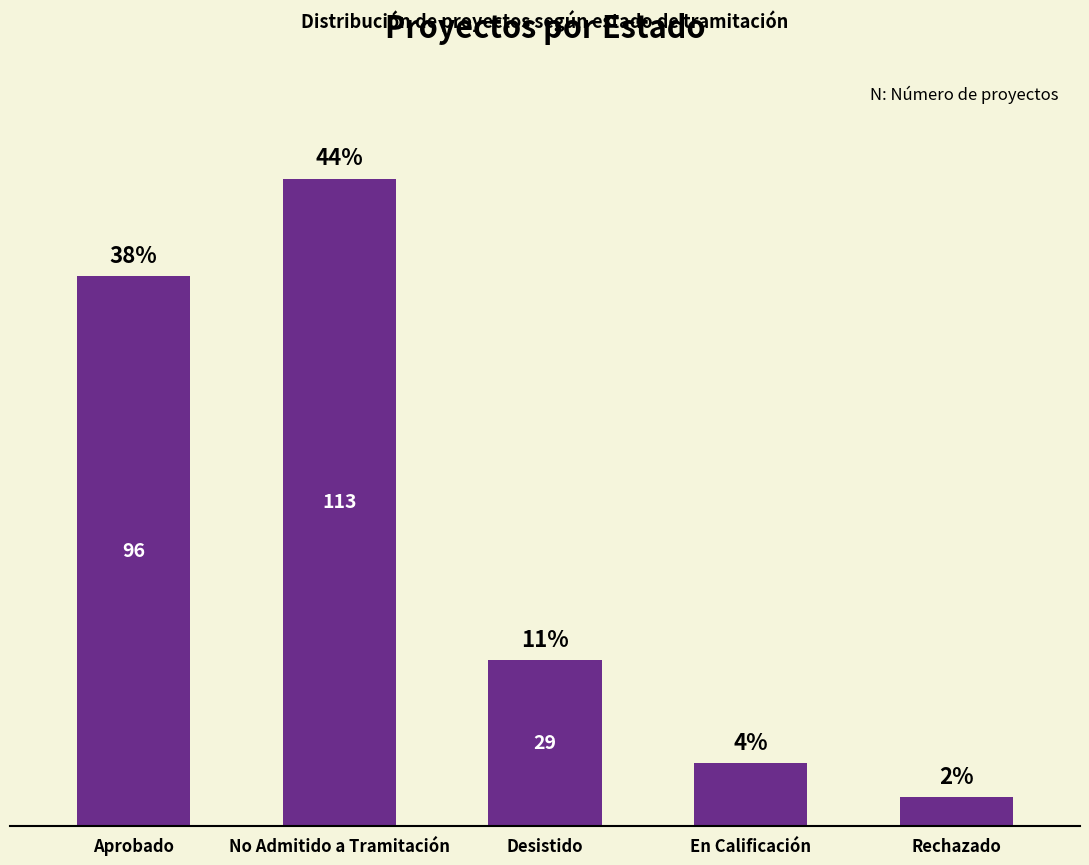

What is the label of the 3rd bar from the left?

Desistido